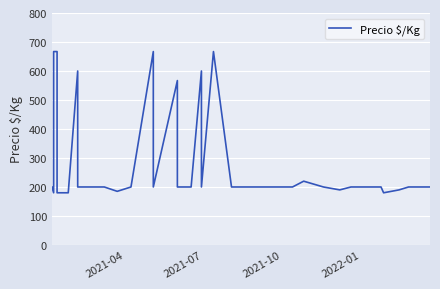

How many lines are shown in the chart?

1